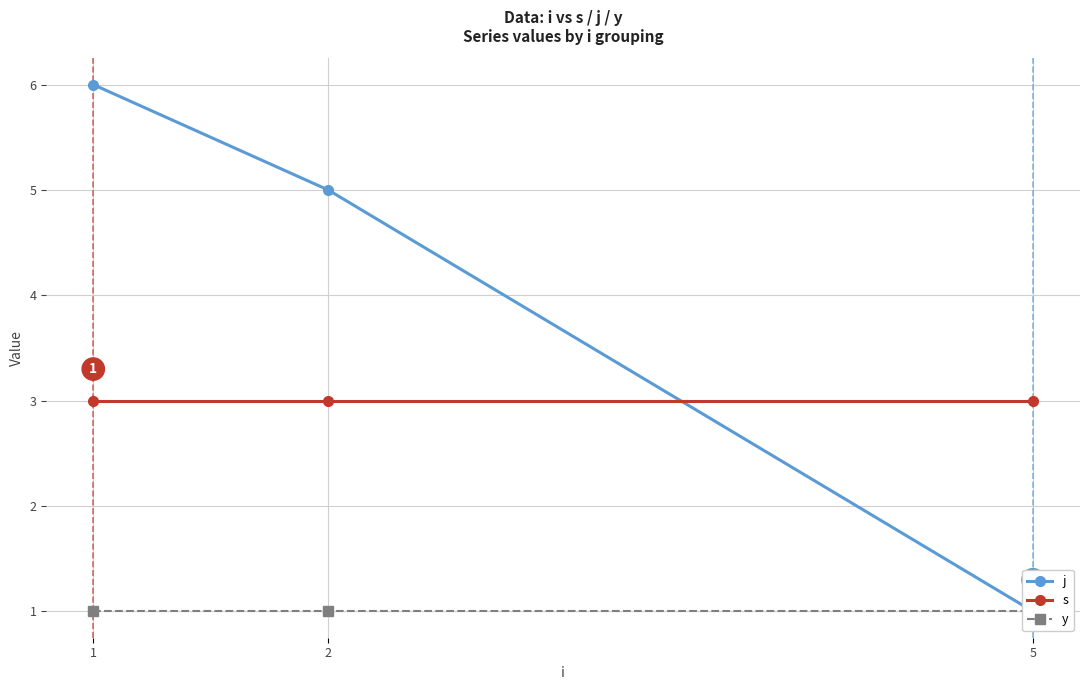

Reading left to right, list all the values displayed in this chart.

j: 1=6	2=5	5=1
s: 1=3	2=3	5=3
y: 1=1	2=1	5=1